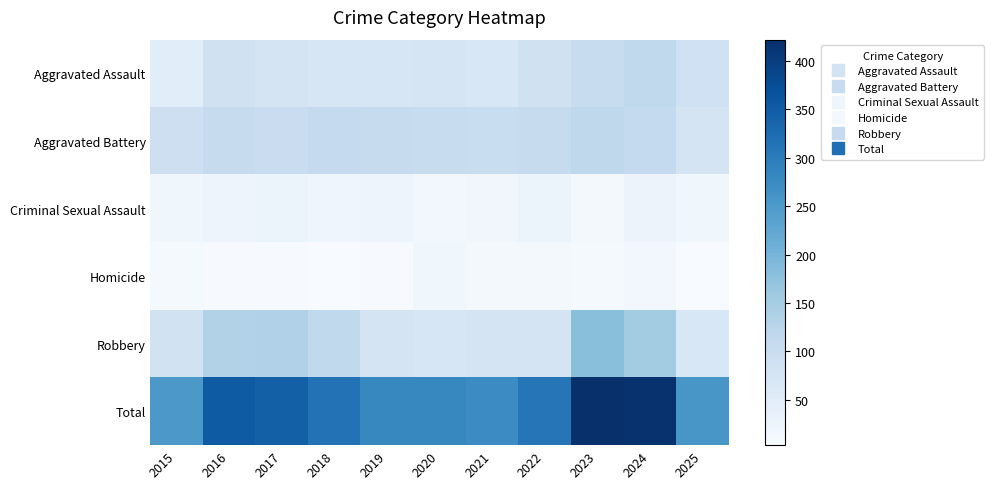

Reading right to left, extract all data points from this chart.

Aggravated Assault: 2025=88	2024=113	2023=104	2022=86	2021=67	2020=74	2019=69	2018=69	2017=76	2016=85	2015=48
Aggravated Battery: 2025=78	2024=111	2023=117	2022=106	2021=101	2020=104	2019=105	2018=109	2017=99	2016=106	2015=93
Criminal Sexual Assault: 2025=18	2024=26	2023=12	2022=29	2021=17	2020=15	2019=23	2018=20	2017=28	2016=23	2015=19
Homicide: 2025=4	2024=15	2023=9	2022=11	2021=12	2020=19	2019=5	2018=3	2017=5	2016=6	2015=8
Robbery: 2025=68	2024=153	2023=180	2022=76	2021=77	2020=69	2019=78	2018=114	2017=137	2016=133	2015=84
Total: 2025=256	2024=418	2023=422	2022=308	2021=274	2020=281	2019=280	2018=315	2017=345	2016=353	2015=252